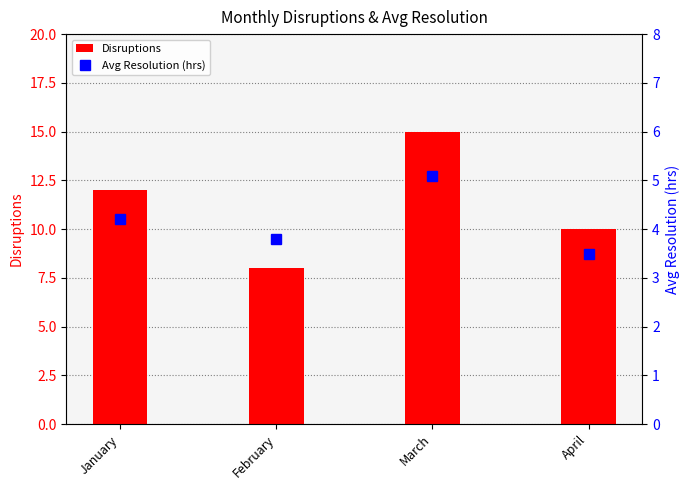

Where does the Avg Resolution (hrs) series first go above 4?

January